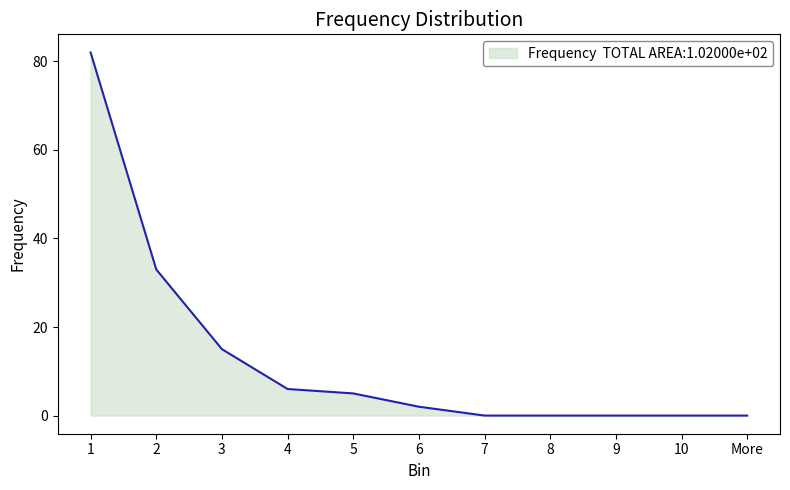

What is the change in value from 2 to 9?

-33